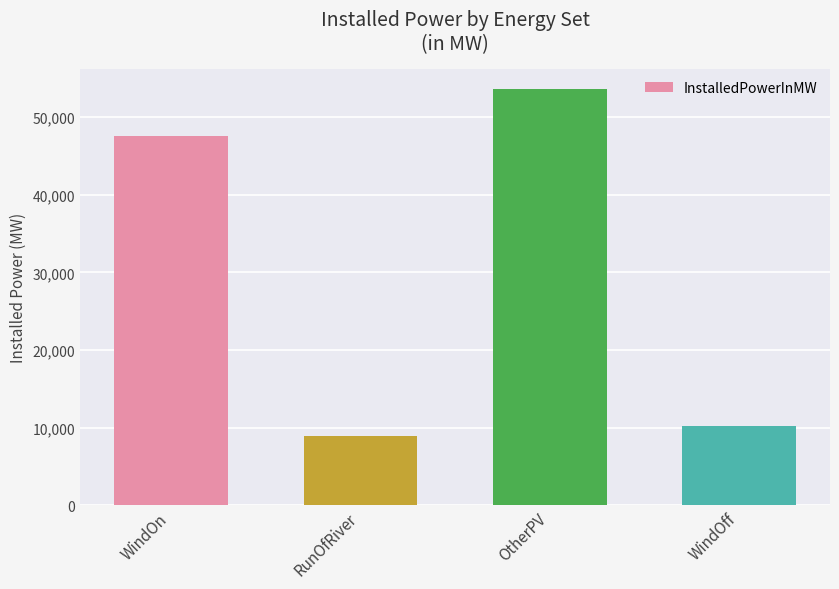

Read the value at WindOn.

47547.5